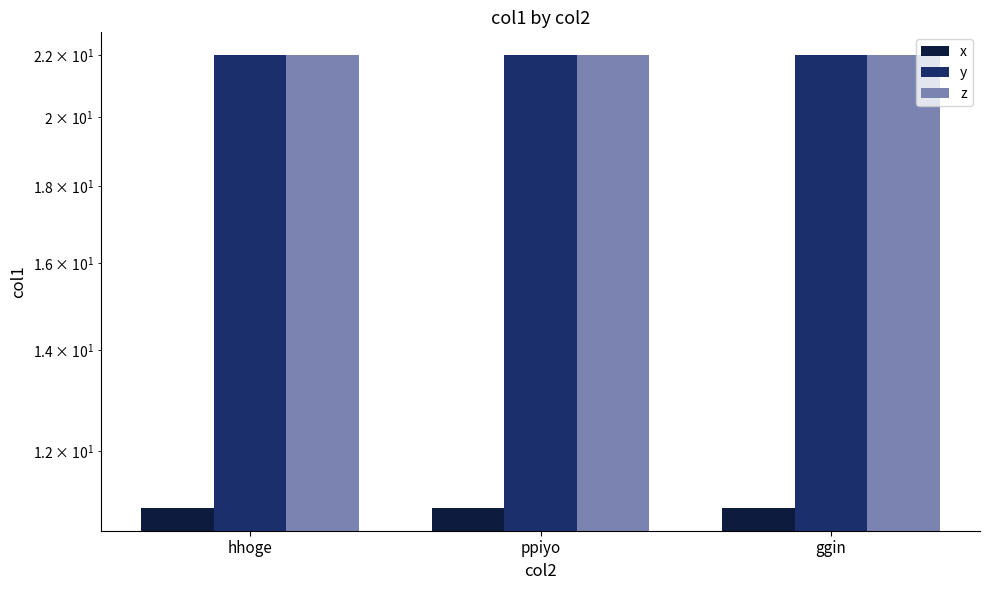

What is the smallest value displayed?

11